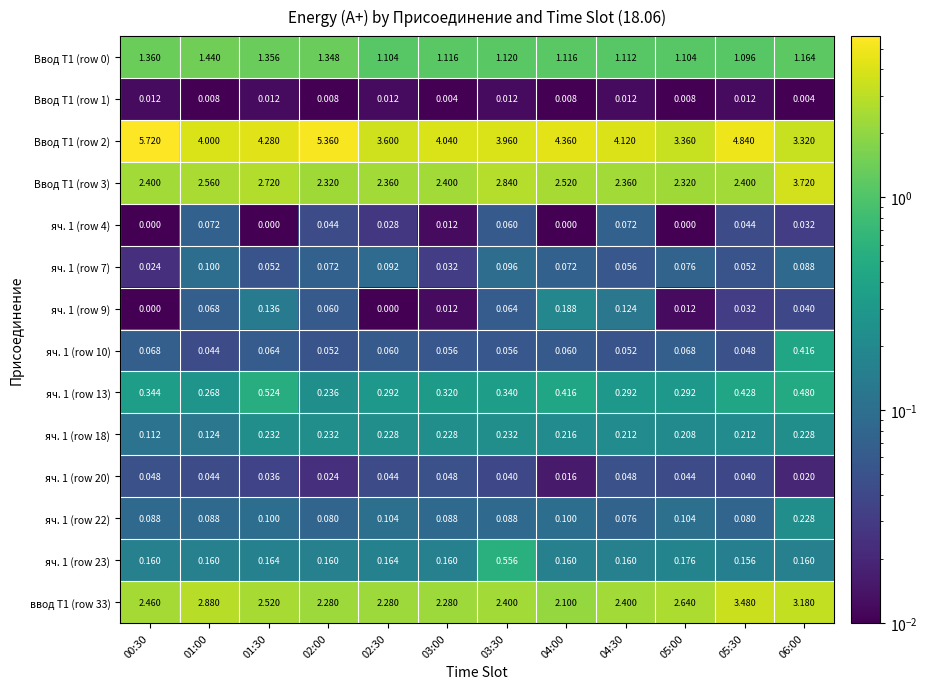

How many data points does each series have?

12